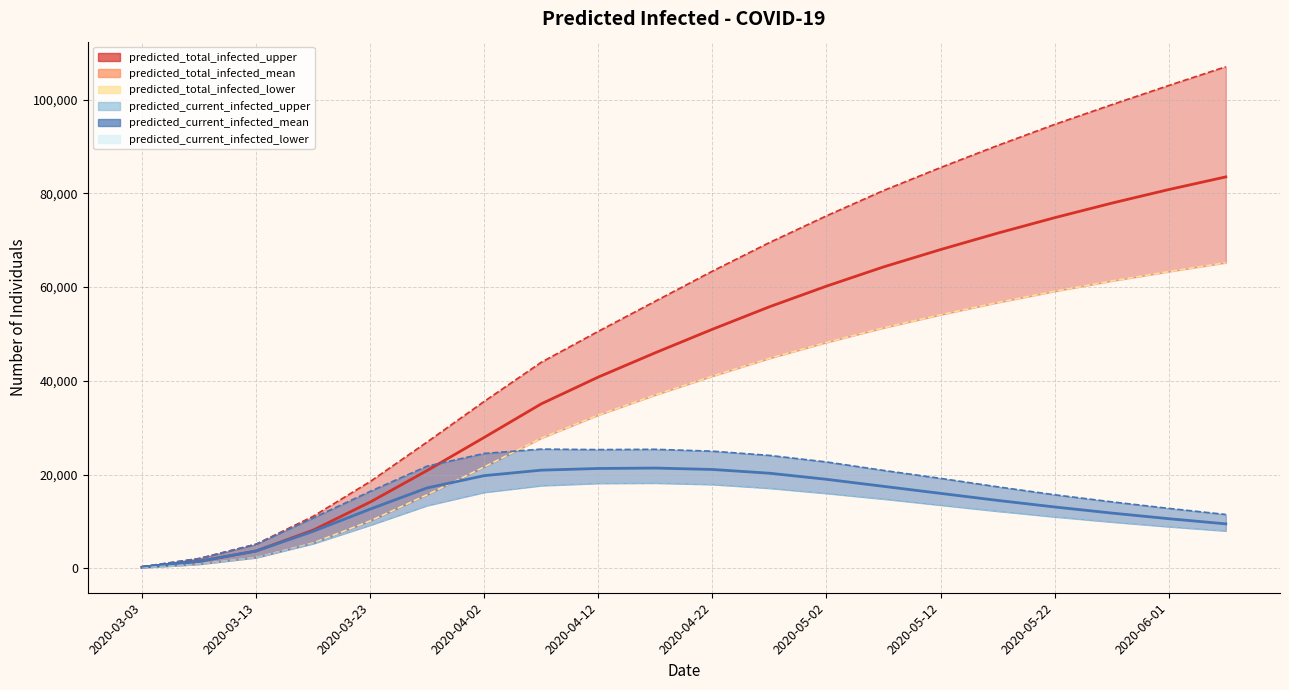

The value of predicted_current_infected_mean at 2020-05-22 is 4159. True or false?

False